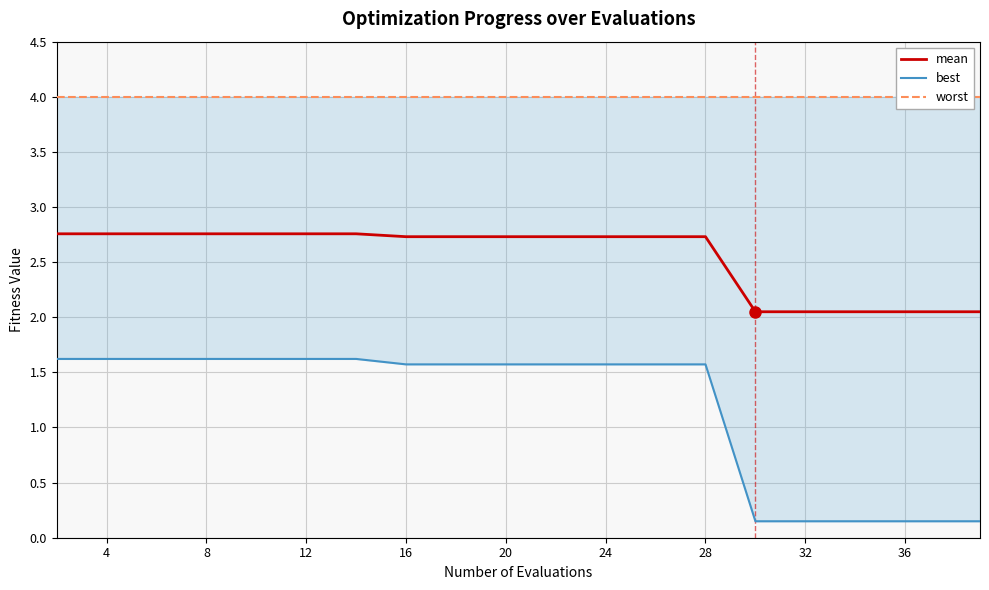

True or false: mean and worst cross at least once.

False